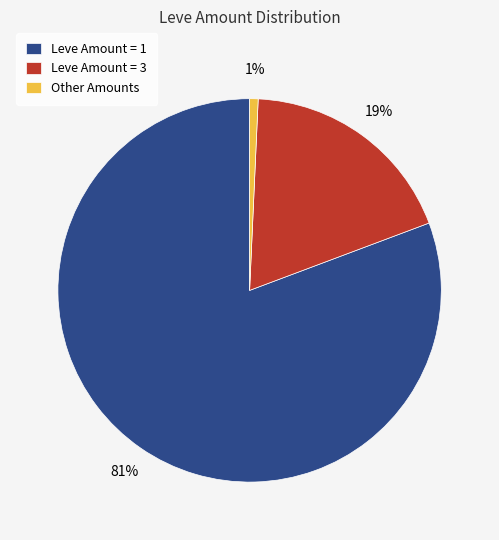

What percentage is the Other Amounts slice, to the nearest percent?

1%